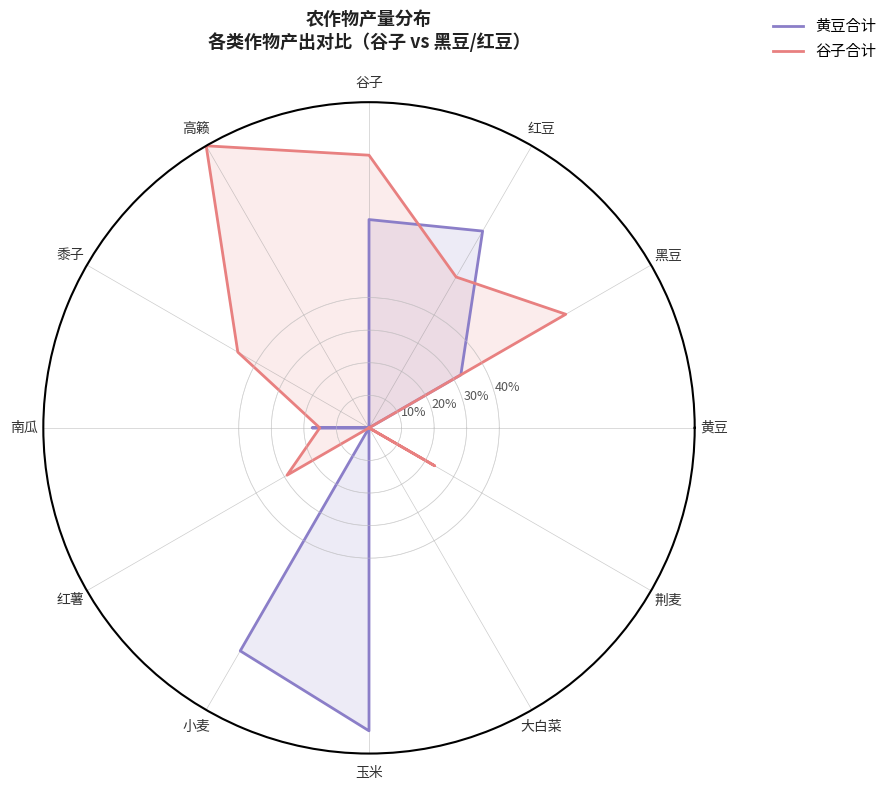

True or false: 黄豆合计 has more than 0 interior local peaks.

True